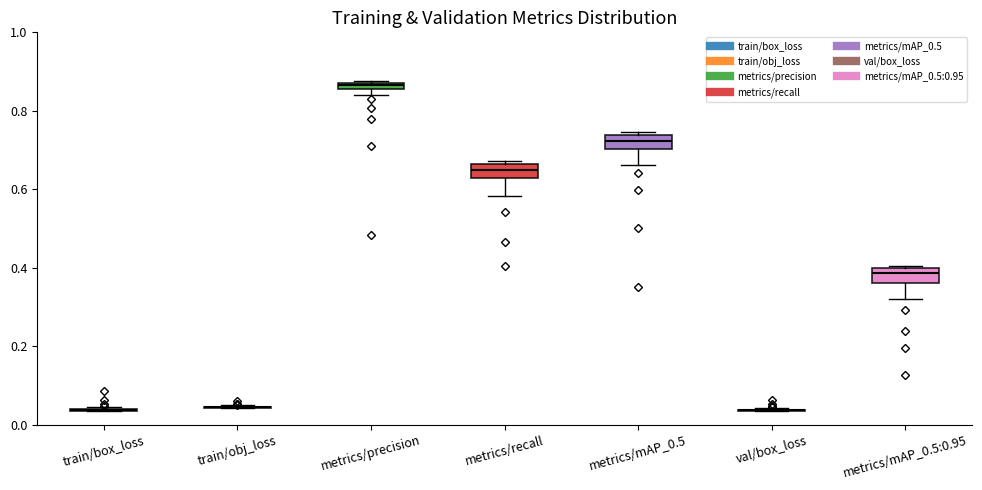

Where is the upper edge of the box for metrics/precision on the y-axis? The values are not printed on the chart, so give them approximately, as read against the axis.

0.88